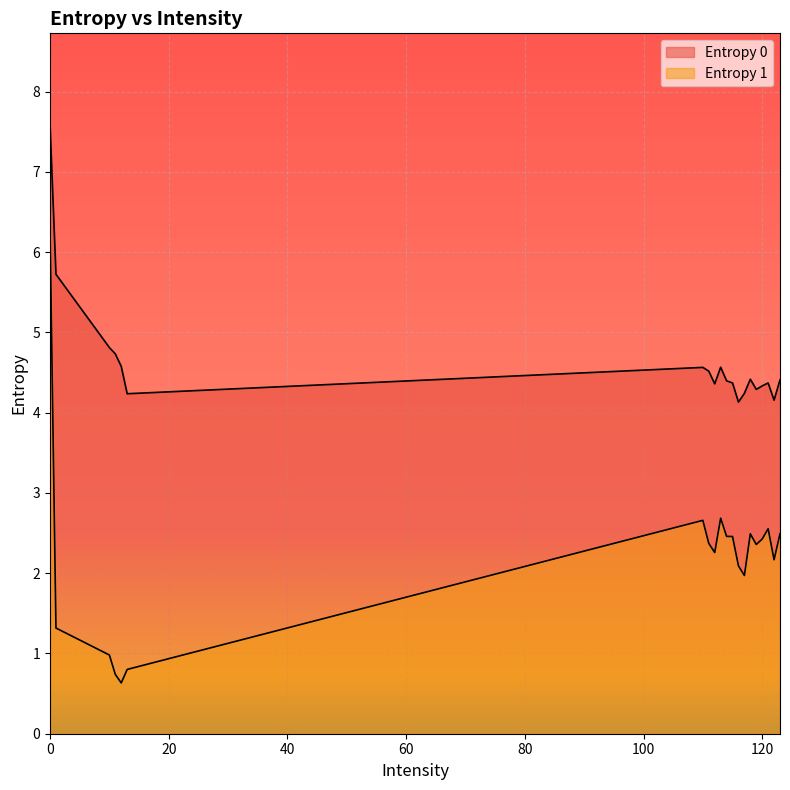

At 121, list the series in order from smallest to largest.

Entropy 1, Entropy 0